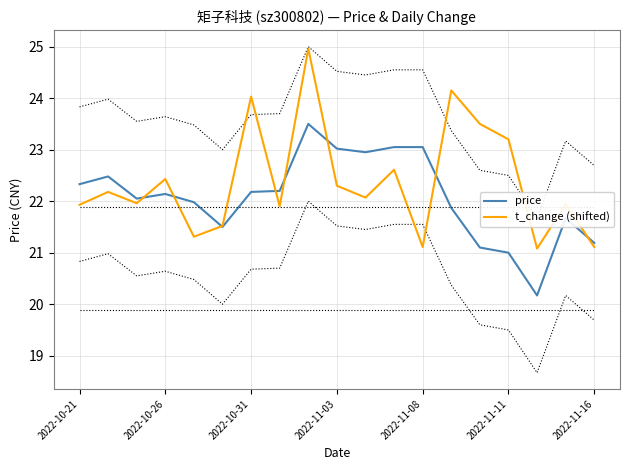

At how many categories does at least one series exceed 21?

19